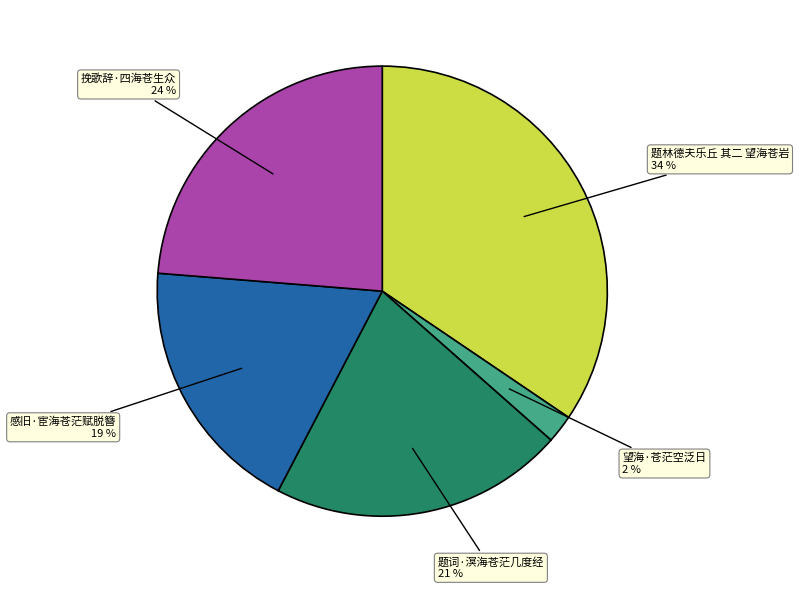

To the nearest percent, what is the difference between the largest and smallest slice percentages?

32%